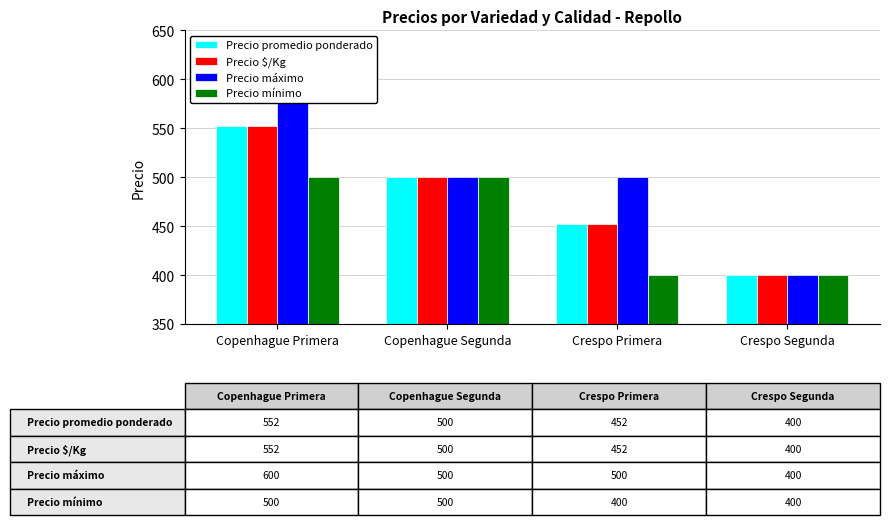

What is the average value of the Precio promedio ponderado series?

476